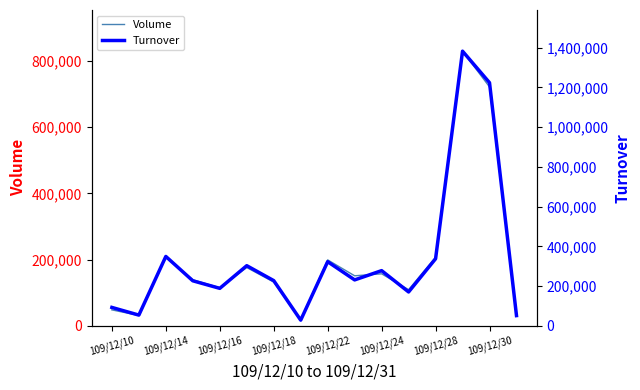

The value of Volume at 109/12/28 is 46221. True or false?

False